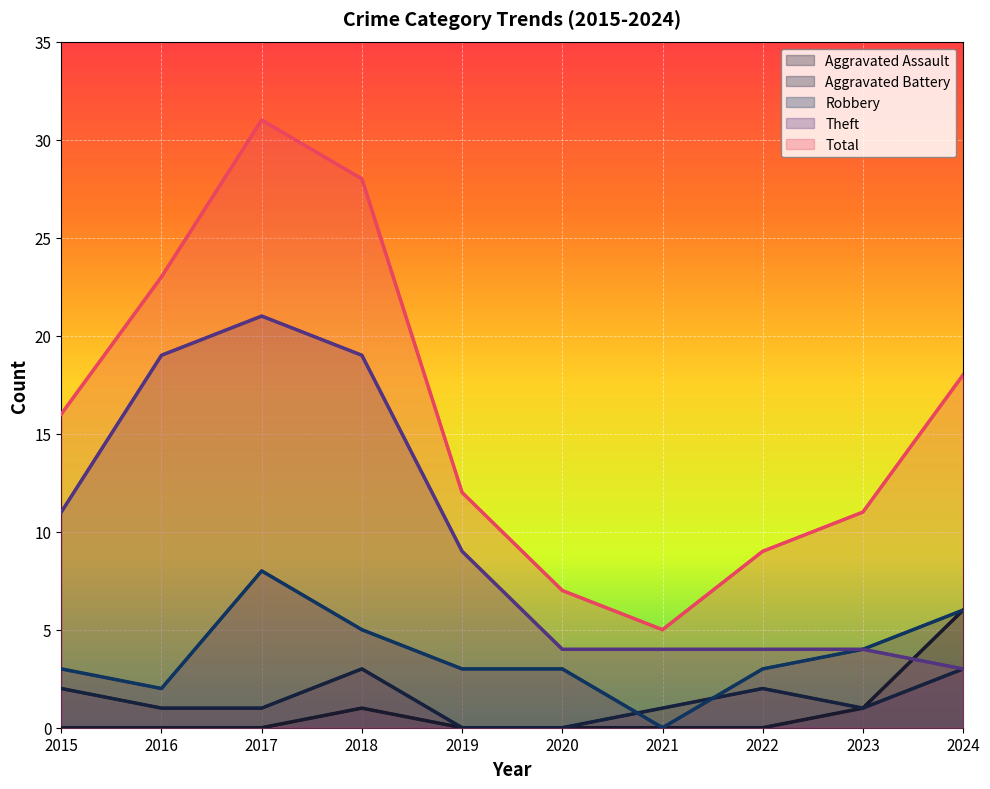

True or false: Robbery has more than 0 points higher than both neighbors.

True